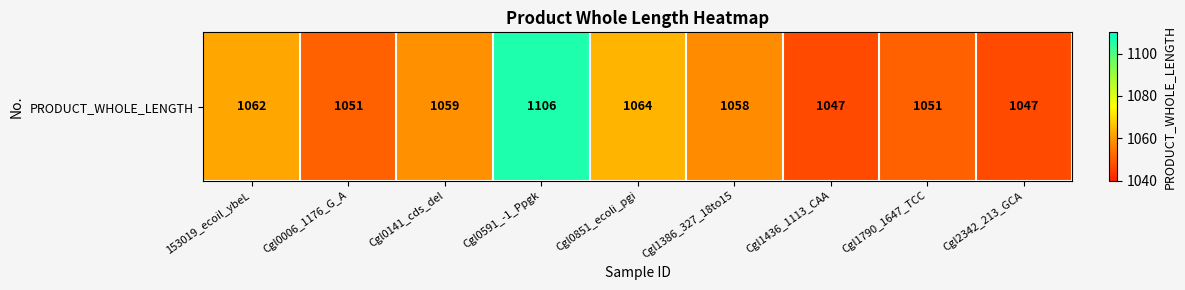

Which category has the lowest value across all series?

Cgl1436_1113_CAA